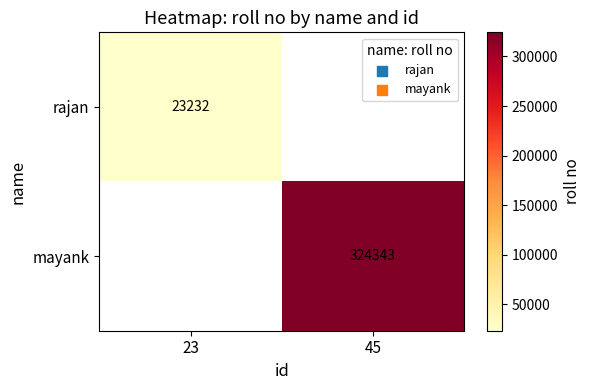

The value of mayank at 45 is 324343. True or false?

True